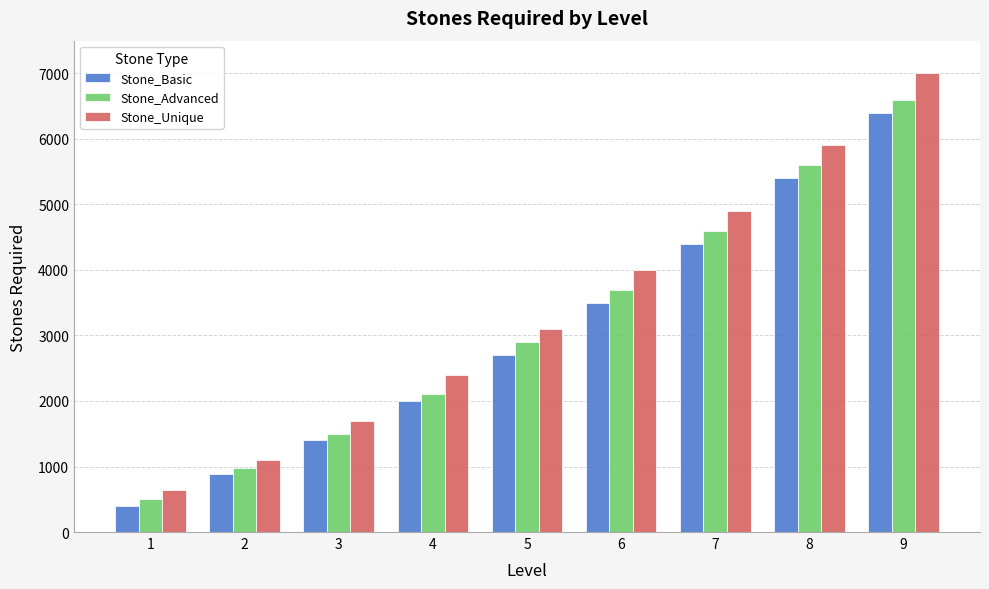

Rank the series at 6 from lowest to highest value.

Stone_Basic, Stone_Advanced, Stone_Unique